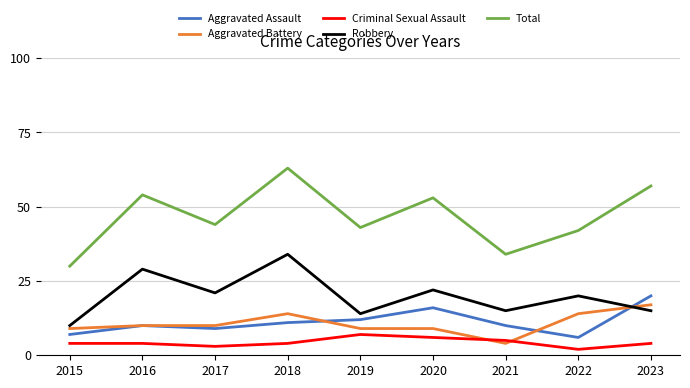

What are all the series names shown in the legend?

Aggravated Assault, Aggravated Battery, Criminal Sexual Assault, Robbery, Total